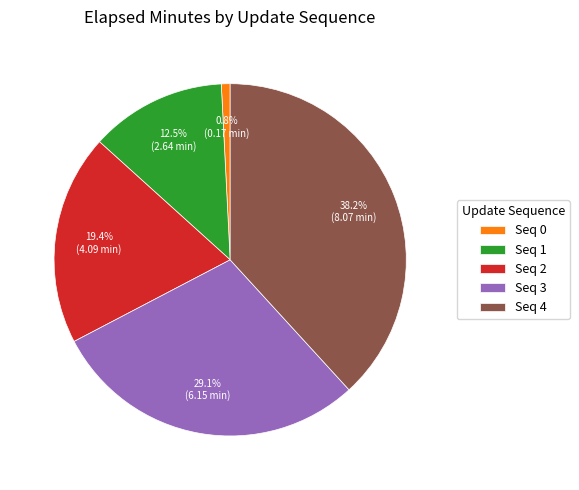

How many segments does this pie chart have?

5